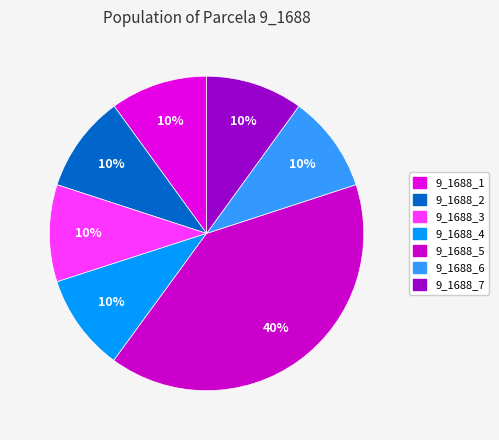

Which category has the smallest portion of the pie?

9_1688_4